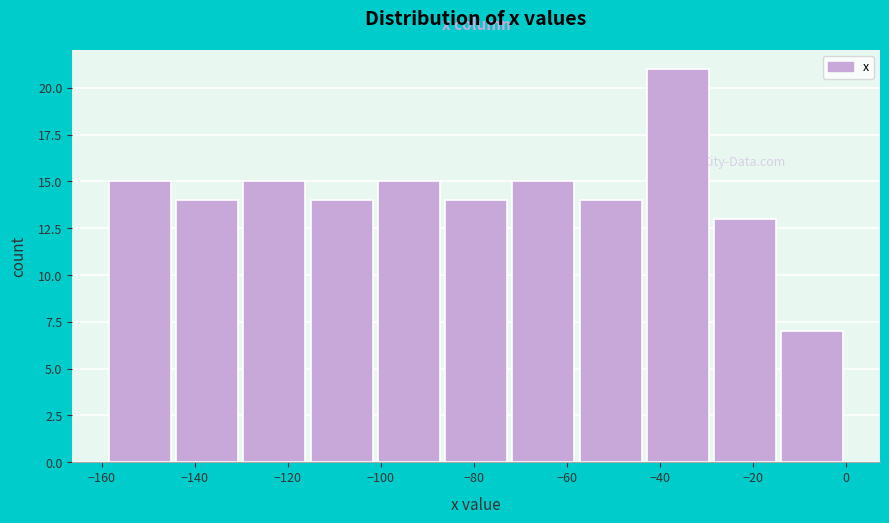

Reading left to right, list every bar in this chart as the range it spans on the x-axis followed by its height. Neither the bar edges nor the heights are printed on the chart, so give them approximately, as read against the axes.

-158 to -144: 15
-144 to -130: 14
-130 to -116: 15
-116 to -102: 14
-102 to -86: 15
-86 to -72: 14
-72 to -58: 15
-58 to -44: 14
-44 to -28: 21
-28 to -14: 13
-14 to 0: 7